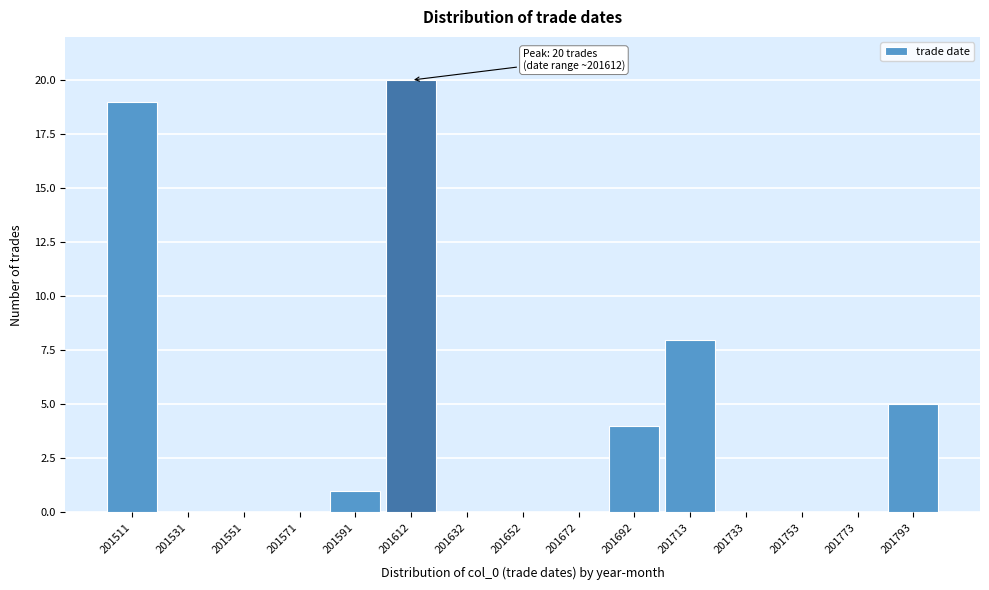

Reading left to right, what are all the values shown in this chart?

201511=19	201531=0	201551=0	201571=0	201591=1	201612=20	201632=0	201652=0	201672=0	201692=4	201713=8	201733=0	201753=0	201773=0	201793=5